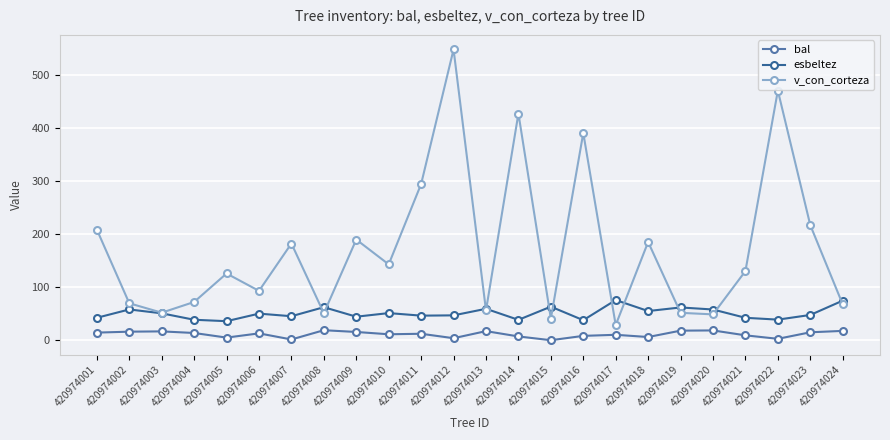

What is the sum of the bal values at 420974006 and 420974021?

22.1